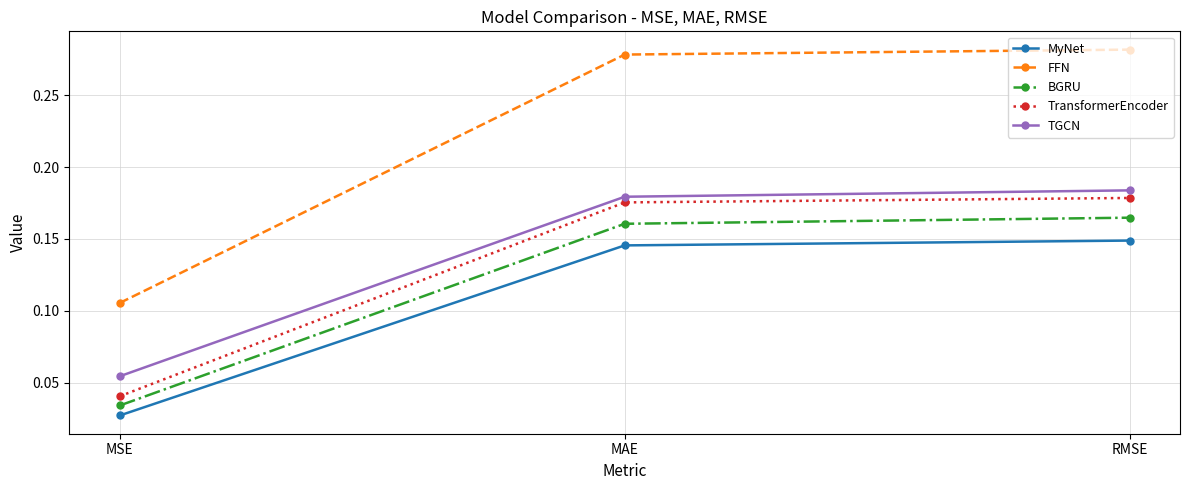

True or false: TransformerEncoder has a value of 0.1 at MSE.

False